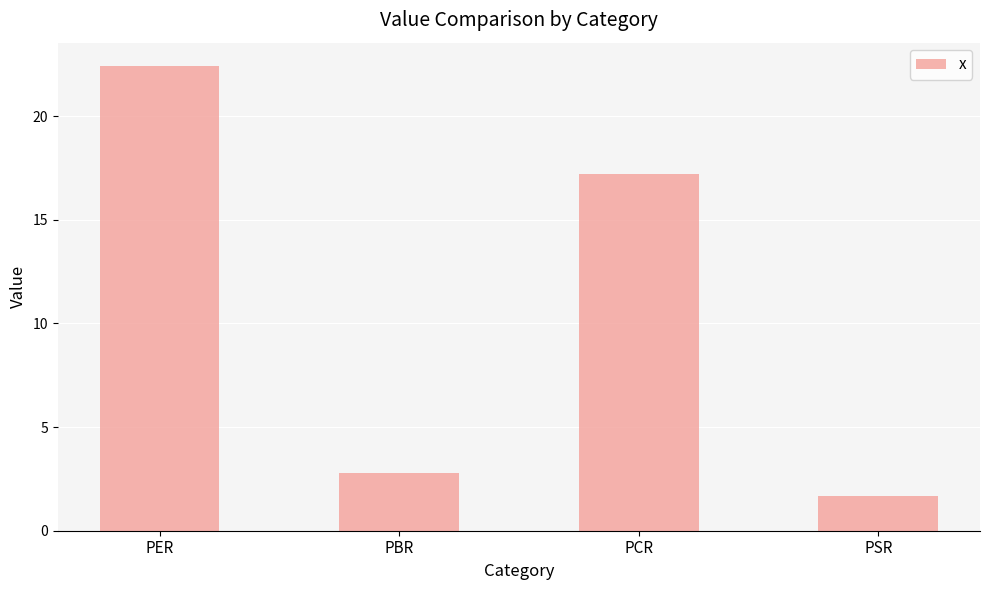

What is the greatest value displayed?

22.4